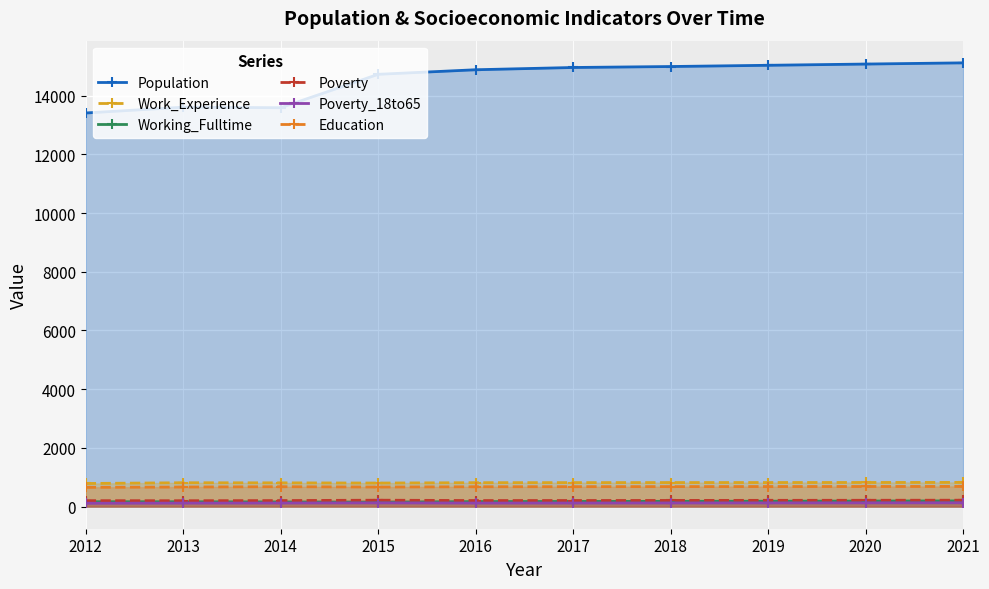

What is the value of the Education point at the 1st from the left?

655